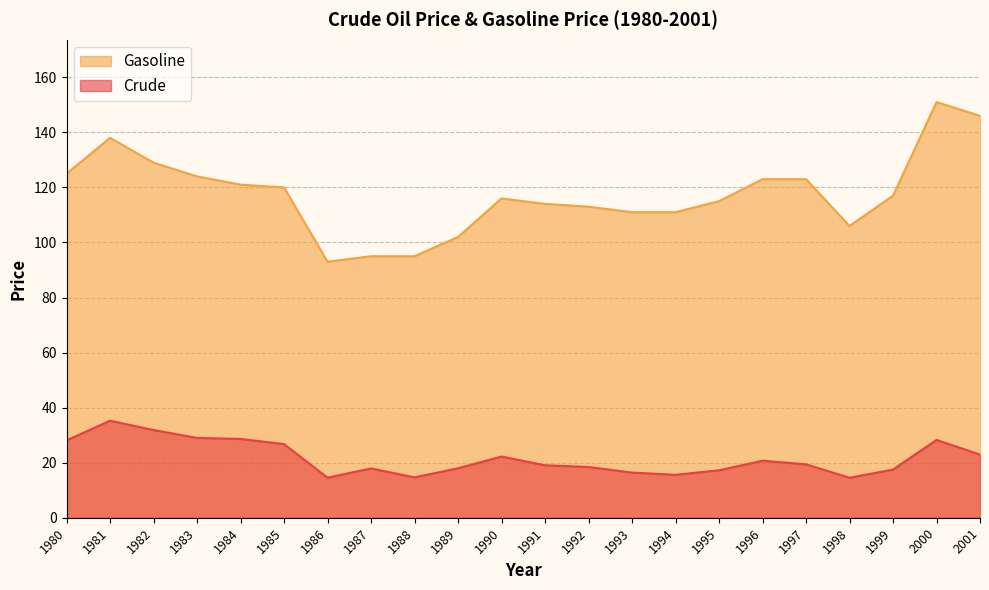

In Gasoline, how many points are higher than both neighbors (excluding endpoints)?

3